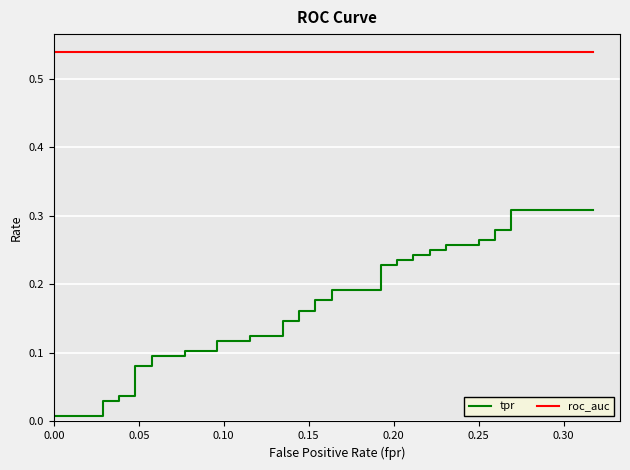

Reading left to right, transcribe all the data shown in this chart.

tpr: 0.0	0.0	0.0	0.0	0.0	0.0	0.1	0.1	0.1	0.1	0.1	0.1	0.1	0.1	0.1	0.1	0.1	0.1	0.2	0.2	0.2	0.2	0.2	0.2	0.2	0.2	0.2	0.2	0.2	0.2	0.2	0.2	0.3	0.3	0.3	0.3	0.3	0.3	0.3	0.3
roc_auc: 0.5	0.5	0.5	0.5	0.5	0.5	0.5	0.5	0.5	0.5	0.5	0.5	0.5	0.5	0.5	0.5	0.5	0.5	0.5	0.5	0.5	0.5	0.5	0.5	0.5	0.5	0.5	0.5	0.5	0.5	0.5	0.5	0.5	0.5	0.5	0.5	0.5	0.5	0.5	0.5